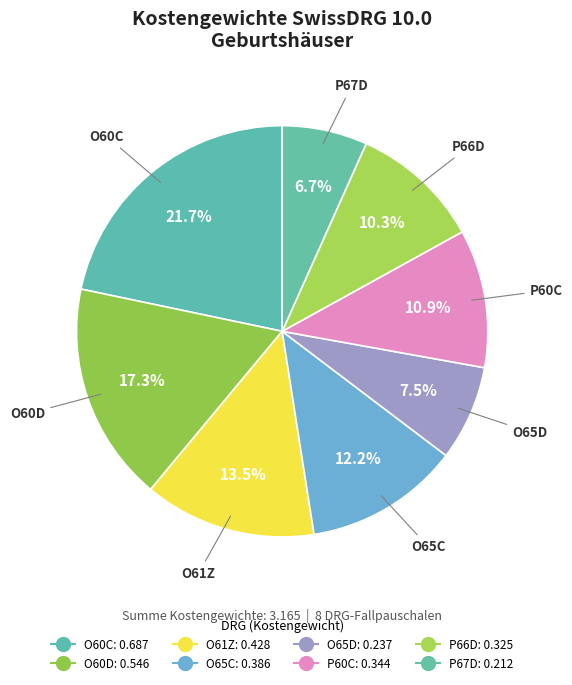

What is the change in value from O60C to P66D?

-0.4